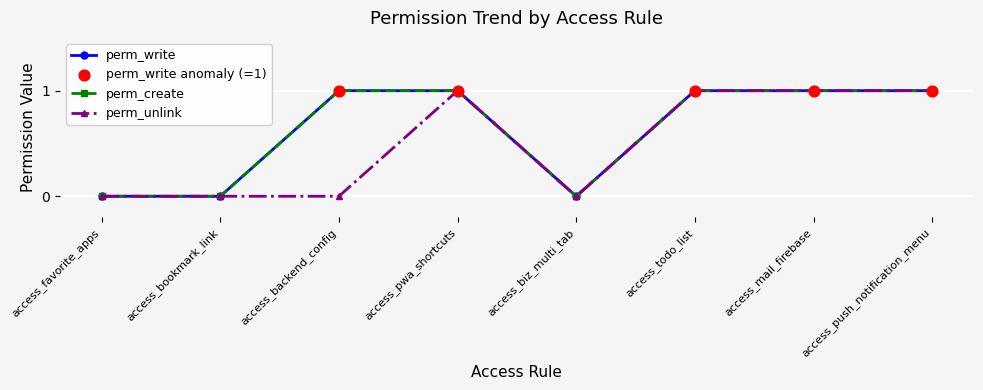

Is the value of perm_unlink at access_favorite_apps greater than the value of perm_create at access_mail_firebase?

No